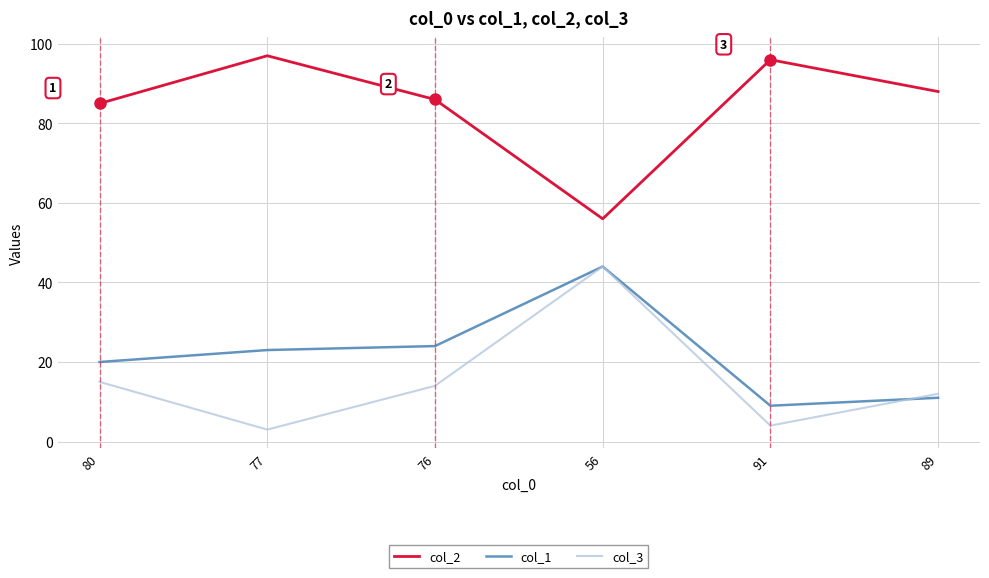

Reading right to left, what are all the values shown in this chart?

col_2: 88	96	56	86	97	85
col_1: 11	9	44	24	23	20
col_3: 12	4	44	14	3	15